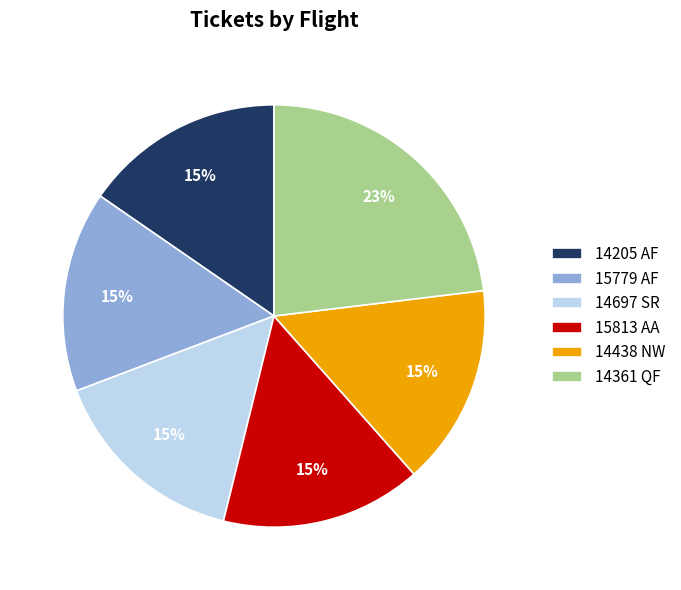

To the nearest percent, what is the difference between the largest and smallest slice percentages?

8%